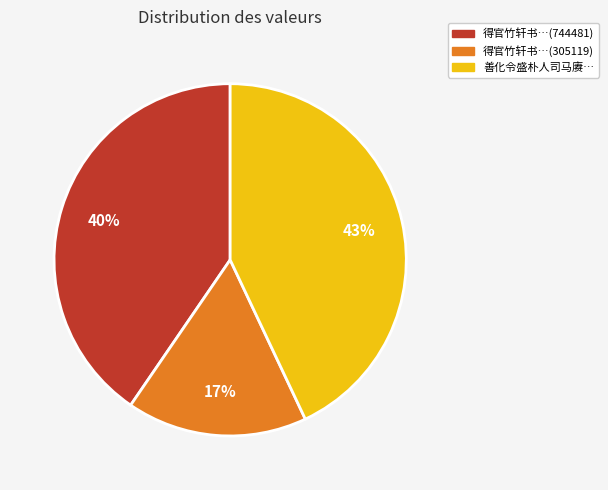

Is 得官竹轩书…(744481) the majority of the pie?

No